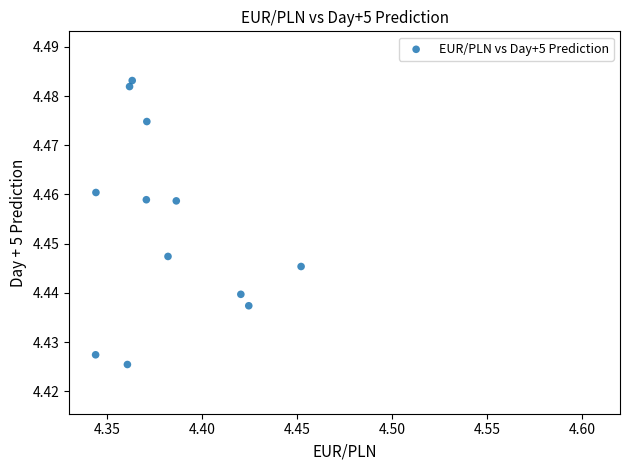

How many points are shown in the scatter plot?

12